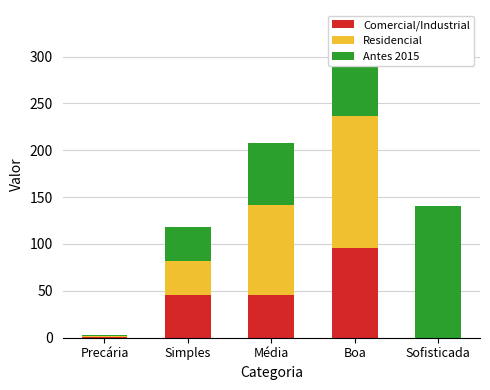

What is the maximum value for Comercial/Industrial?

96